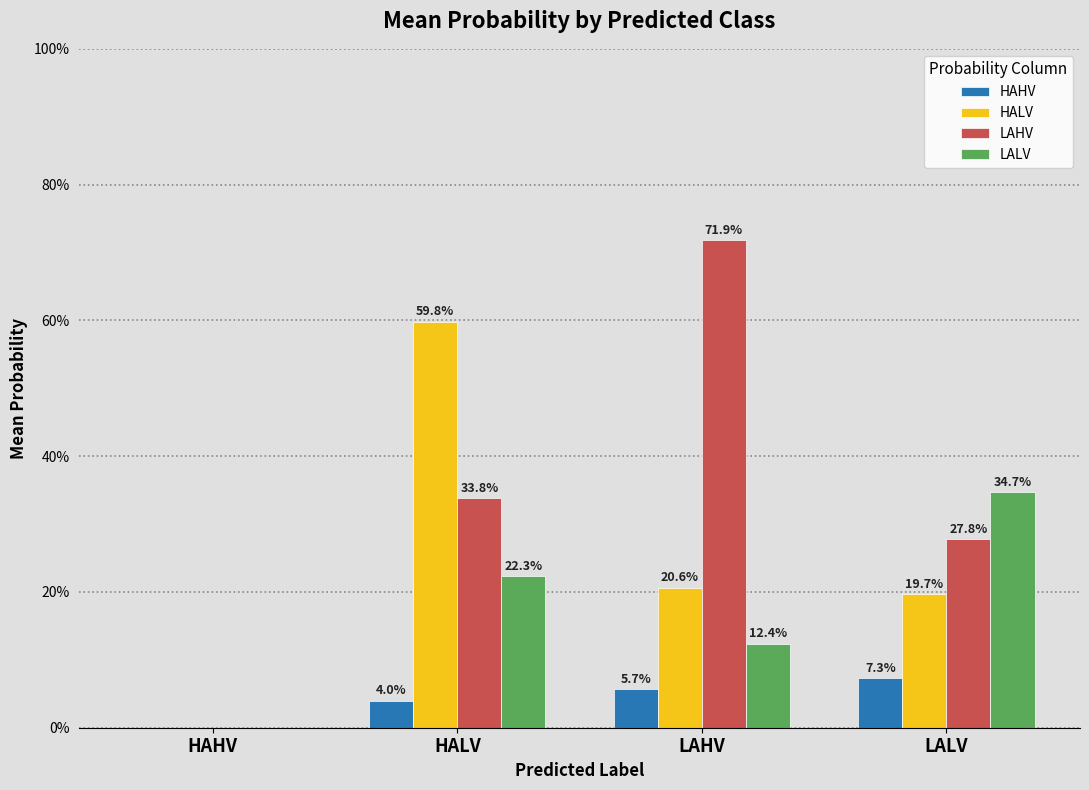

What is the difference between the second highest and second lowest values in the LAHV series?

0.1